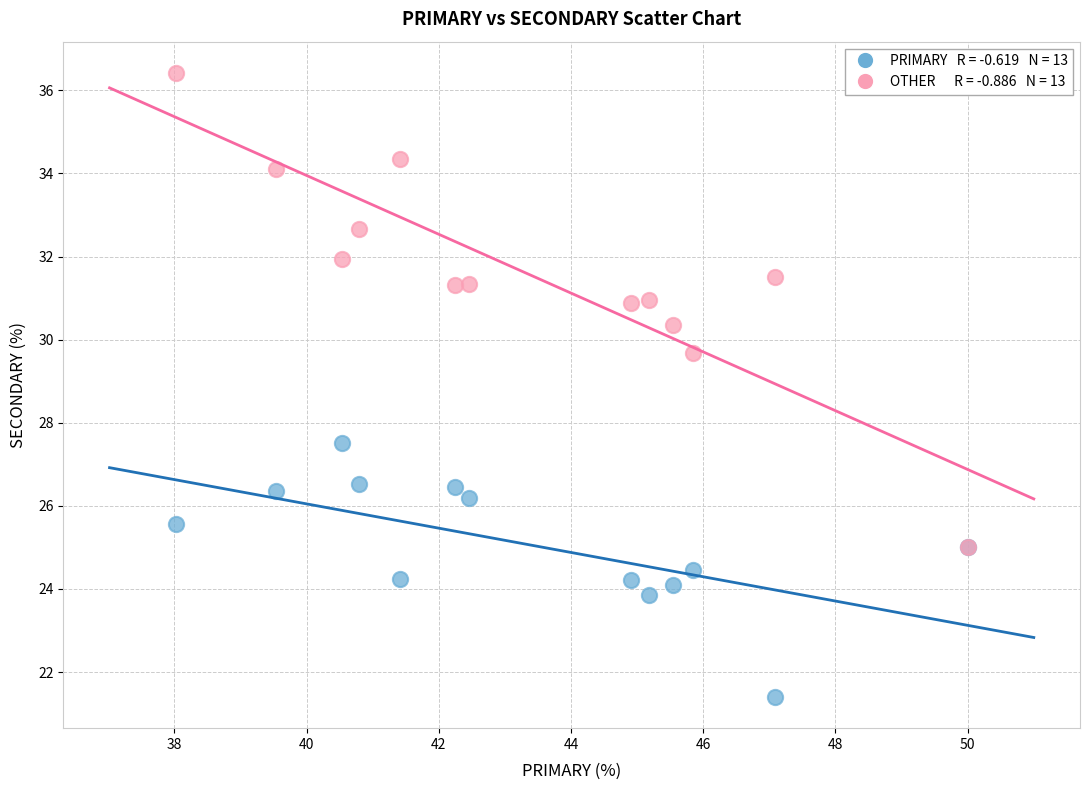

Across all series, what Y value is closest to 28?

27.5